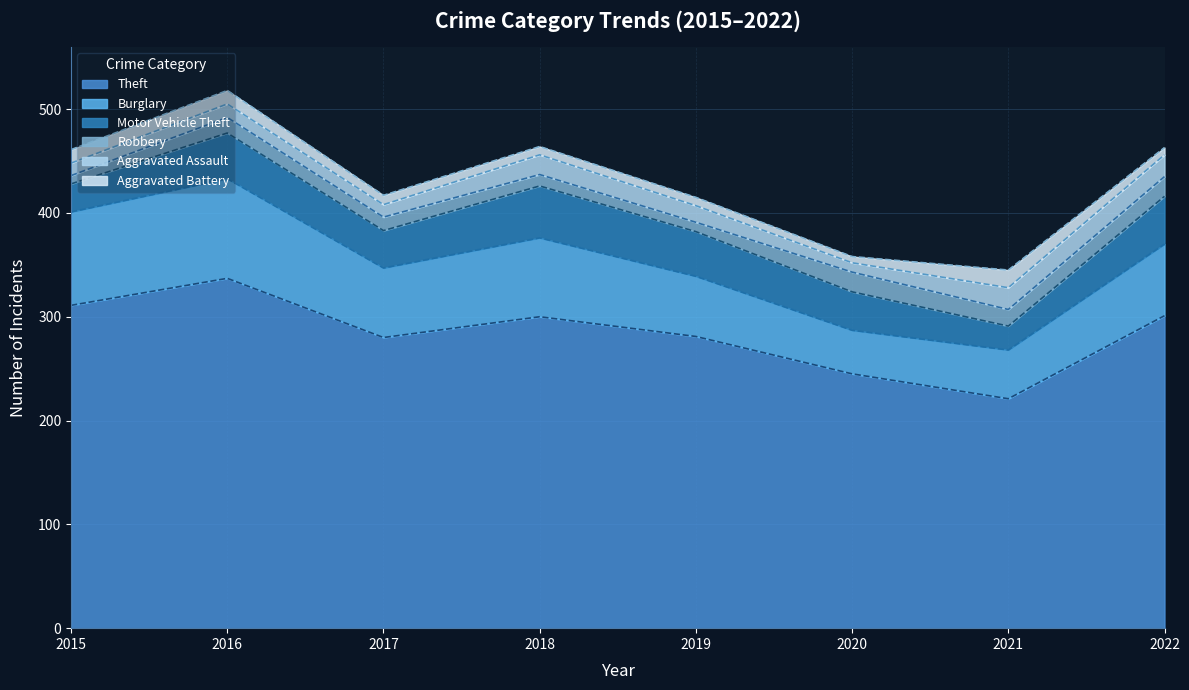

At how many categories does at least one series exceed 22?

8